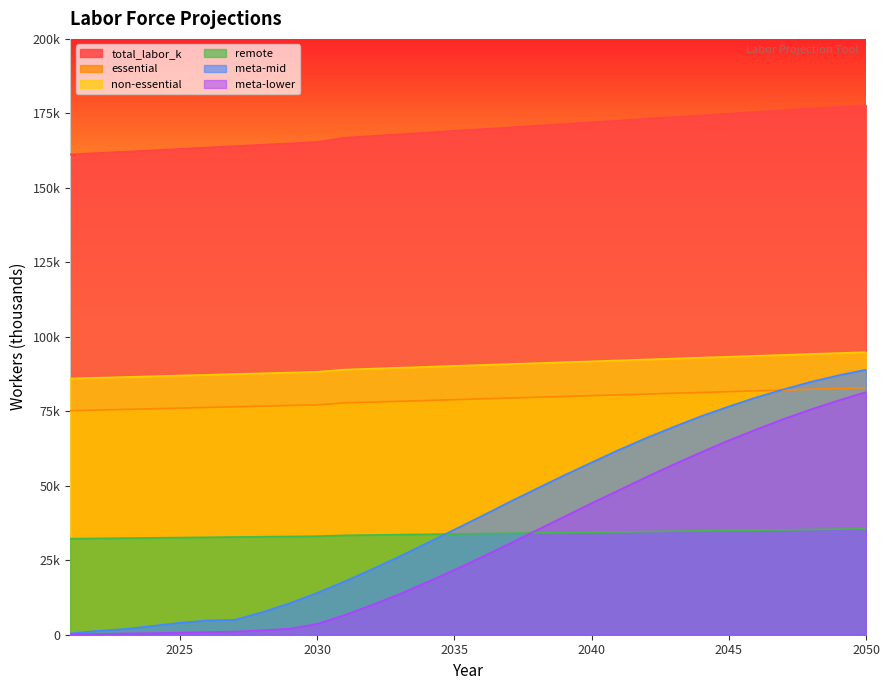

Count the number of categories in the chart.

30